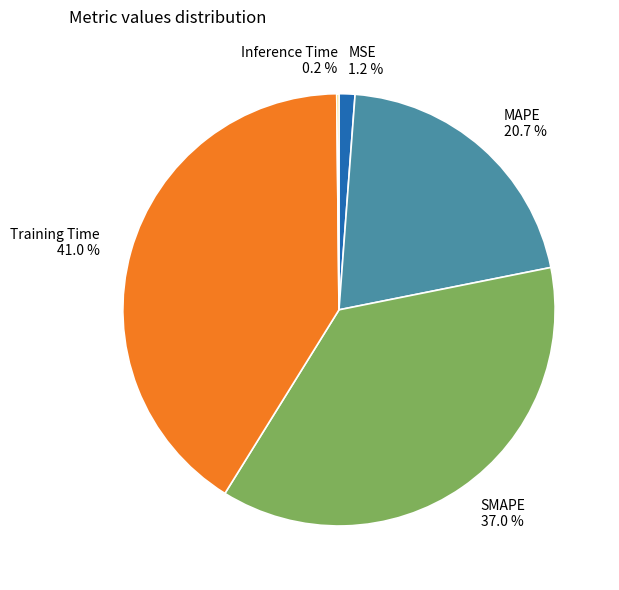

To the nearest percent, what is the difference between the largest and smallest slice percentages?

41%